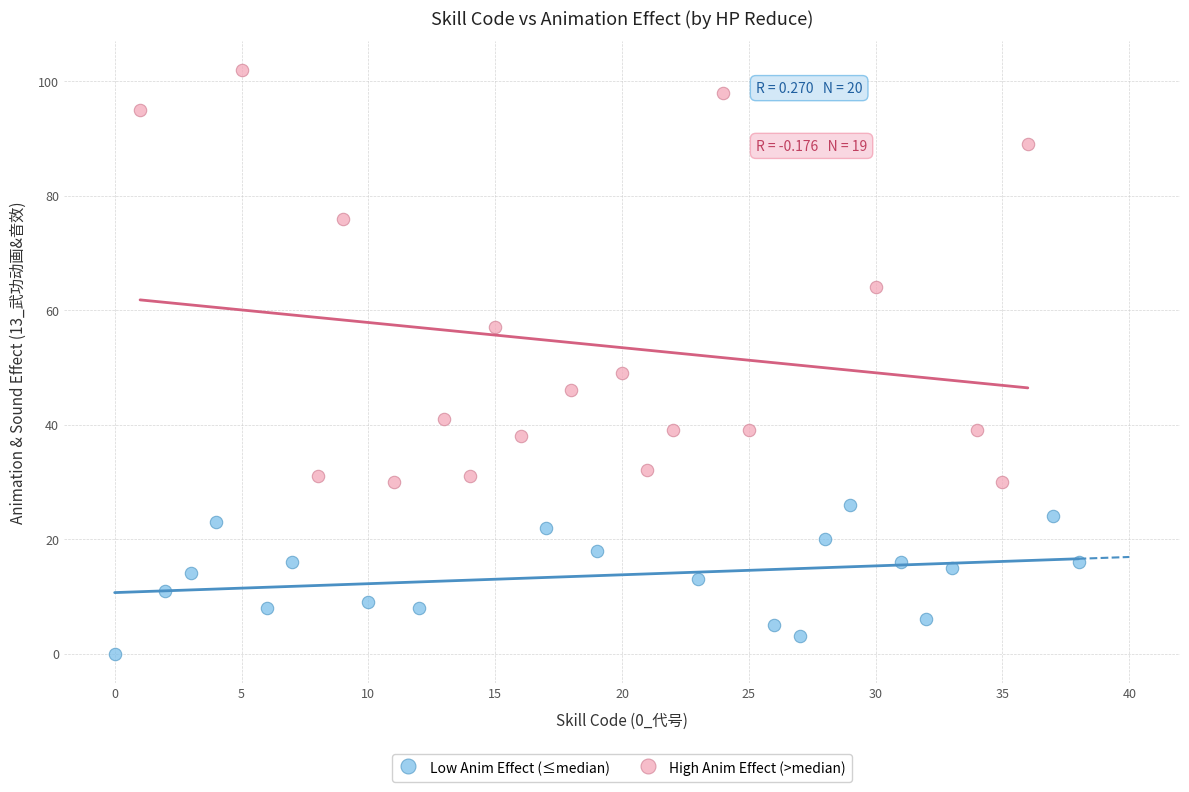

What are all the series names shown in the legend?

Low Anim Effect (≤median), High Anim Effect (>median)